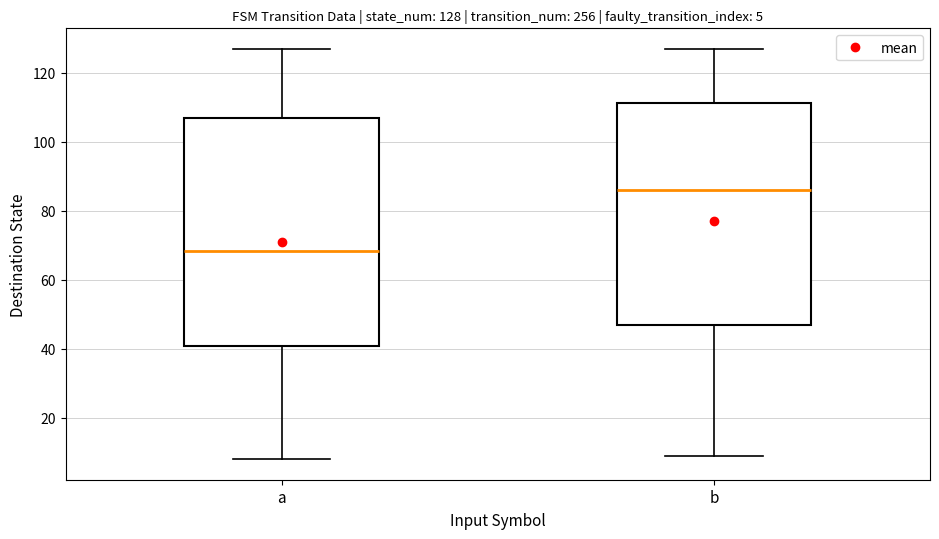

Which box's median line is the highest?

b